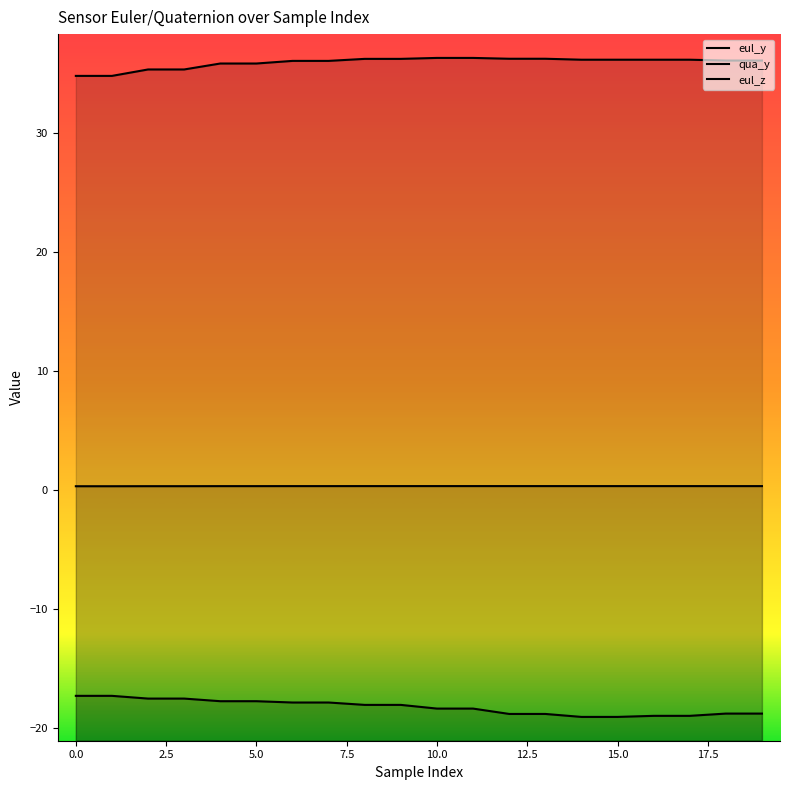

What are all the series names shown in the legend?

eul_y, qua_y, eul_z